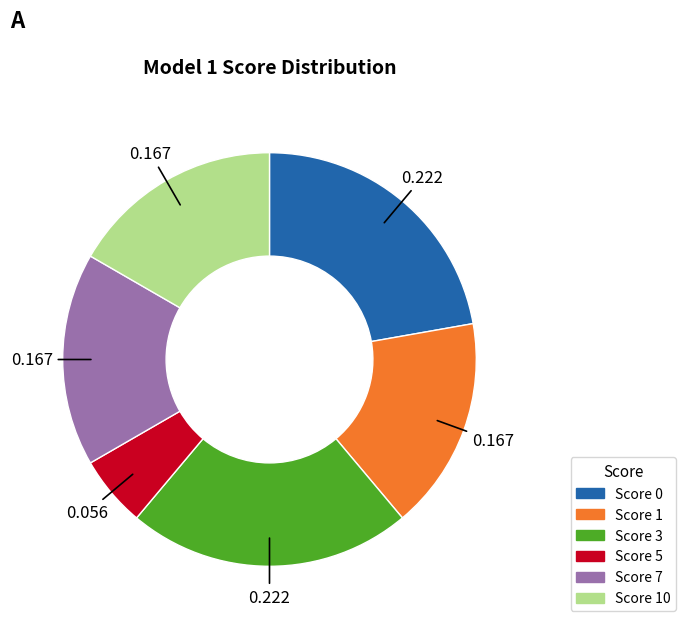

Does any single category account for the majority?

No